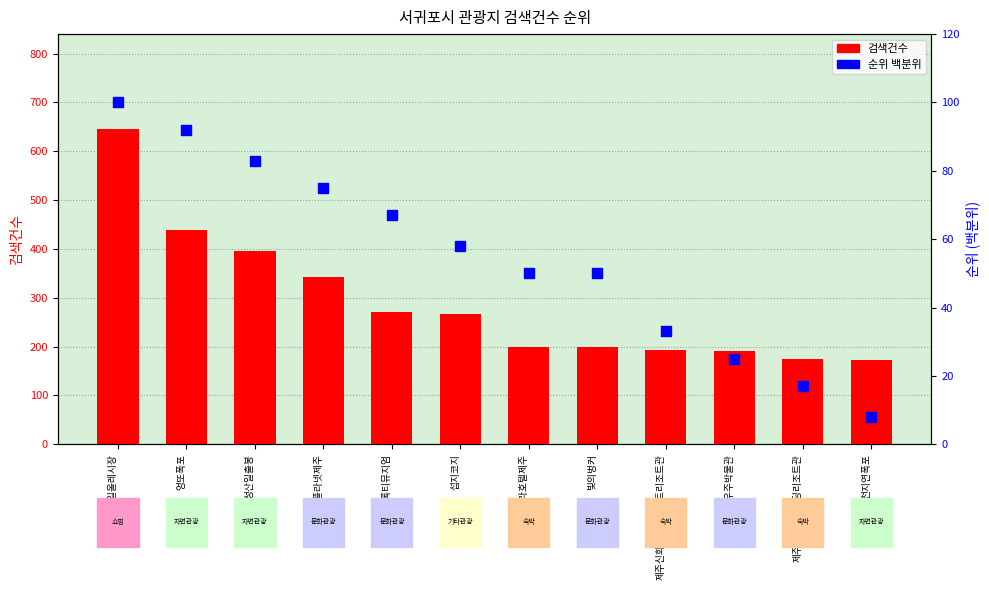

Which series has the widest spread of Y values?

검색건수